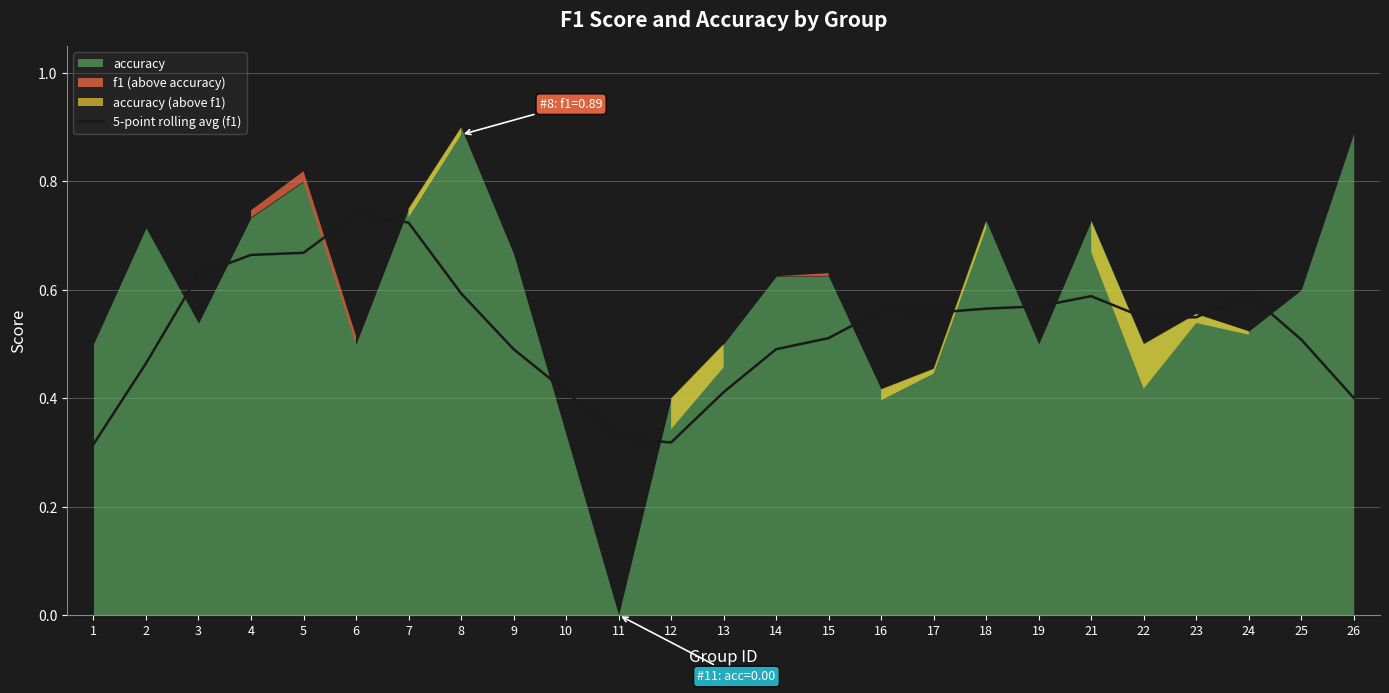

True or false: 5-point rolling avg (f1) has a value of 0.3 at 14.

False